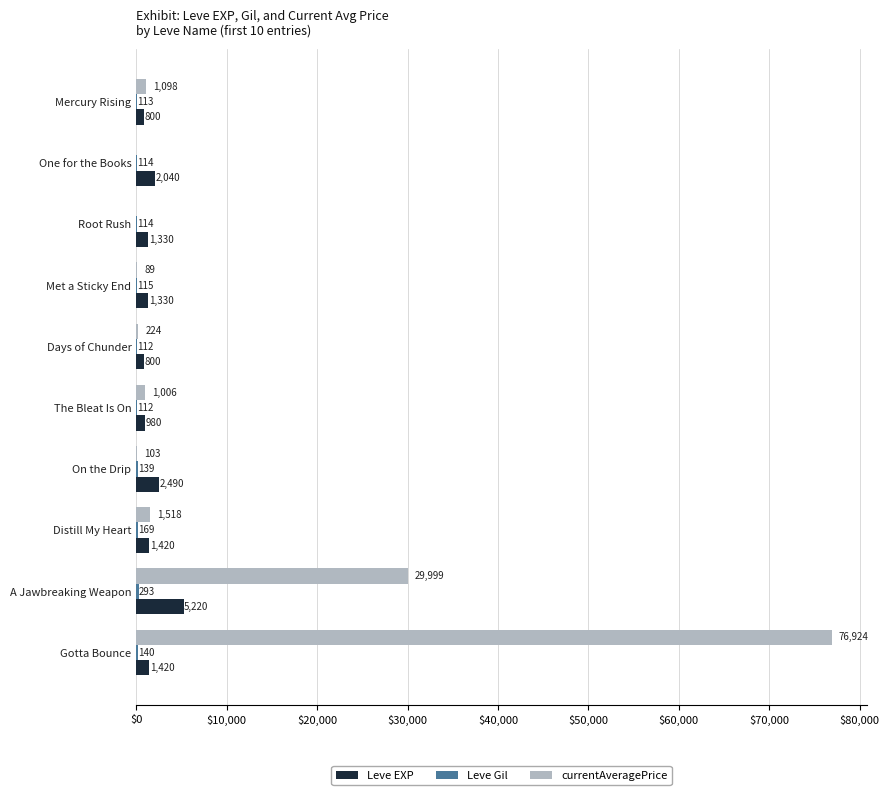

Which series has the largest total across all categories?

currentAveragePrice